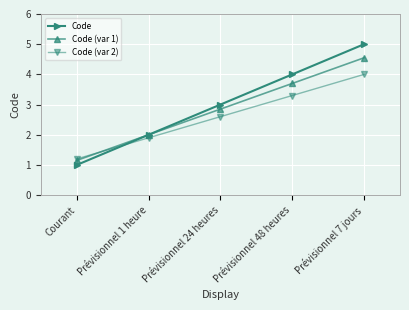

What is the label of the 4th point from the left?

Prévisionnel 48 heures